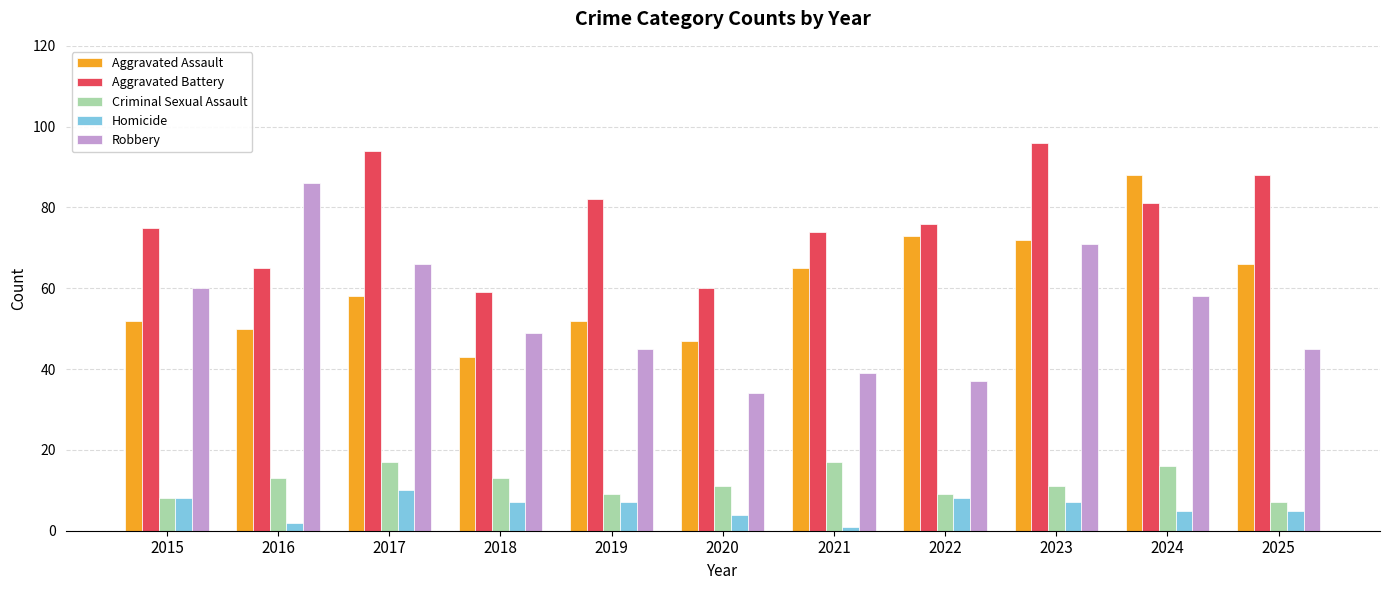

How many series are shown in this chart?

5